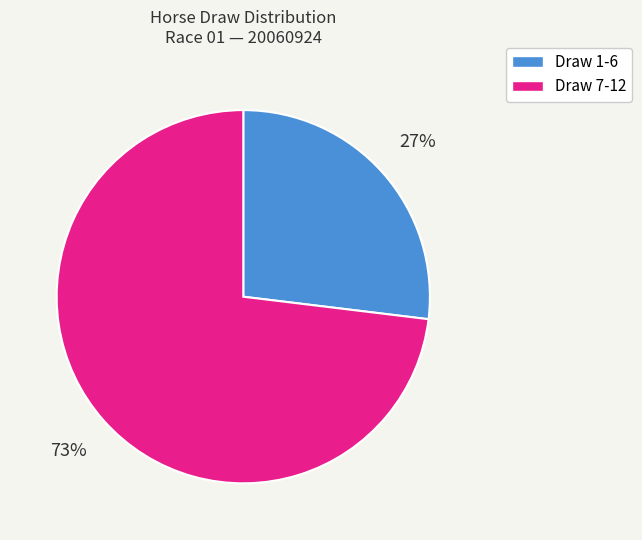

To the nearest percent, what is the average slice percentage?

50%